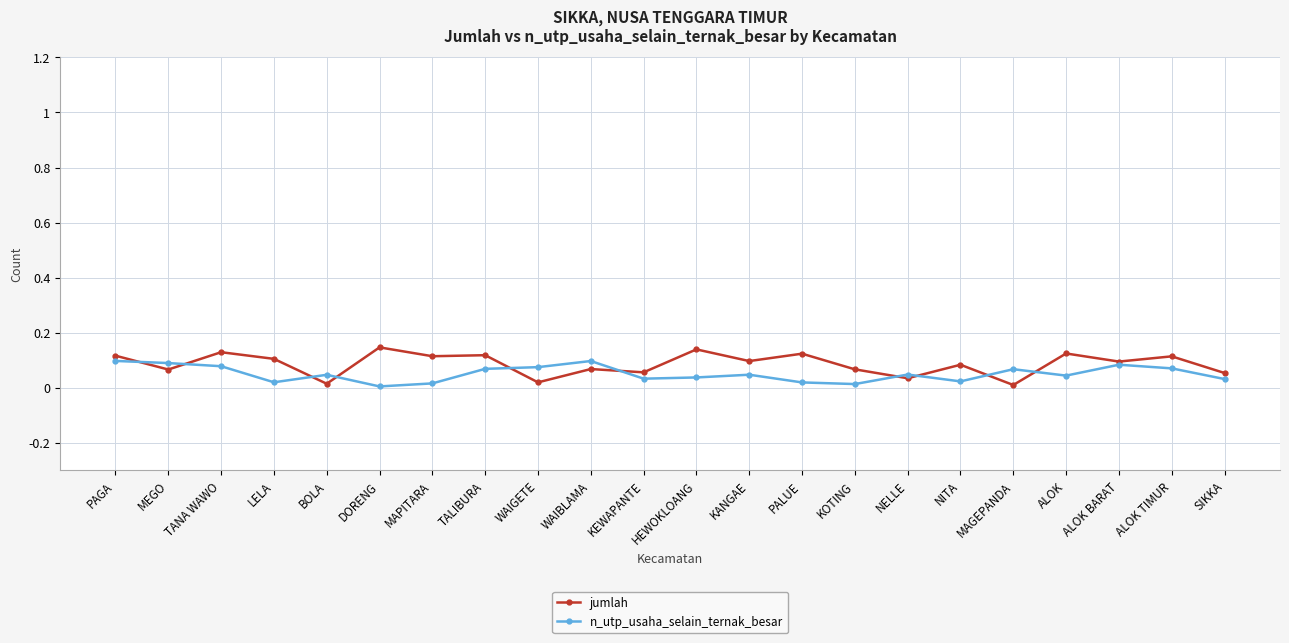

True or false: jumlah has more than 0 points higher than both neighbors.

True